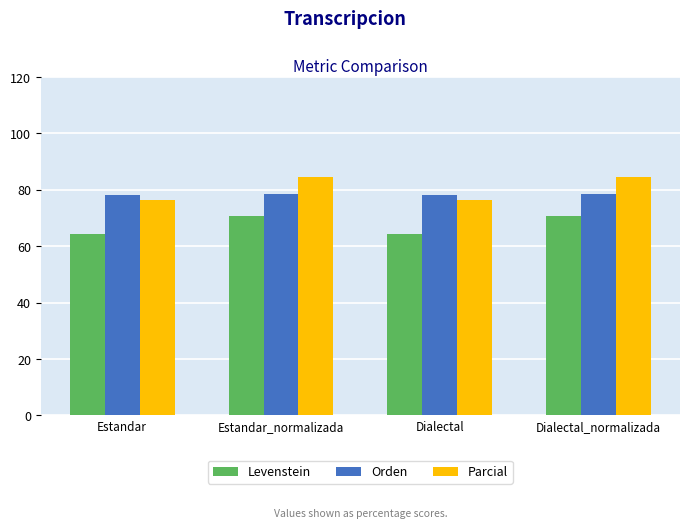

What is the smallest value displayed?

64.3